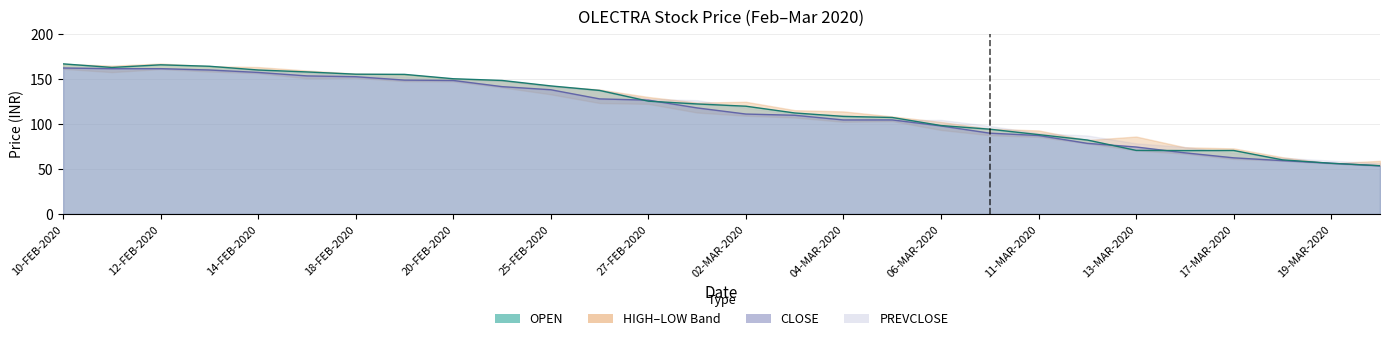

What is the label of the 24th point from the left?

16-MAR-2020